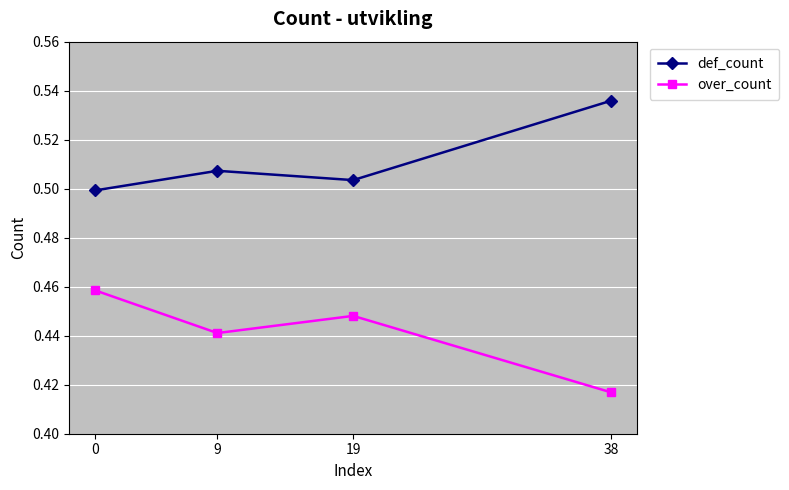

Is the value of over_count at 0 greater than the value of def_count at 0?

No